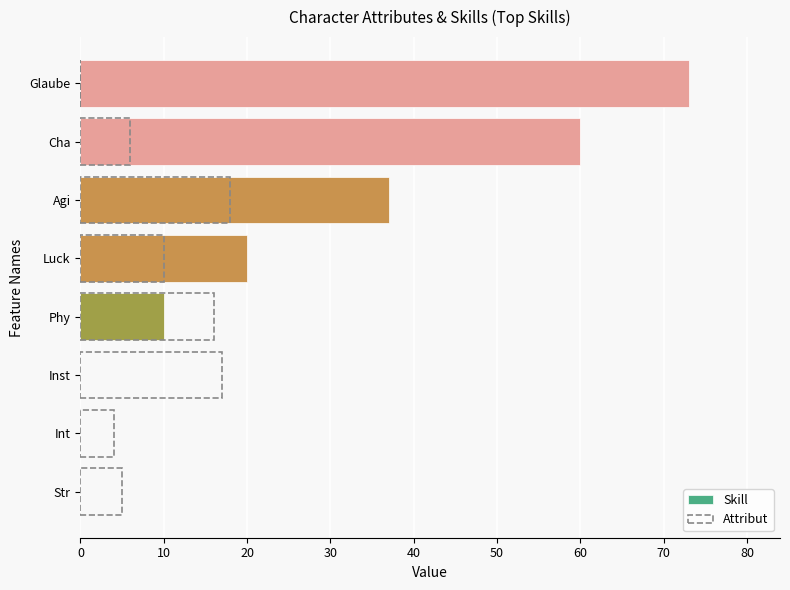

What is the sum of the Attribut values at Inst and Luck?

27